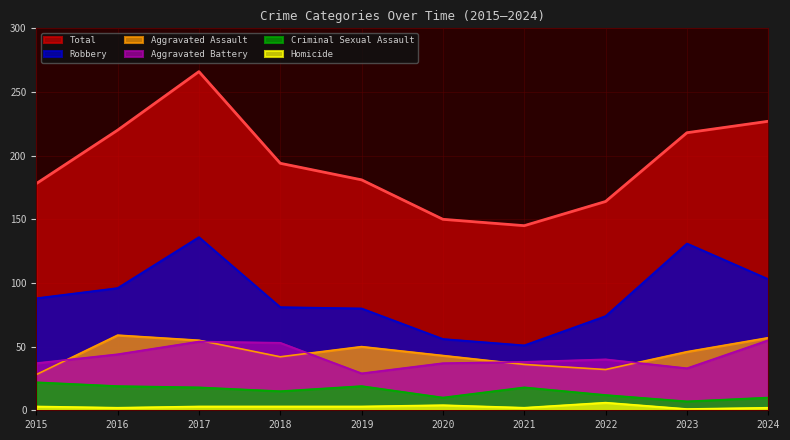

True or false: Criminal Sexual Assault and Aggravated Assault intersect in this chart.

False